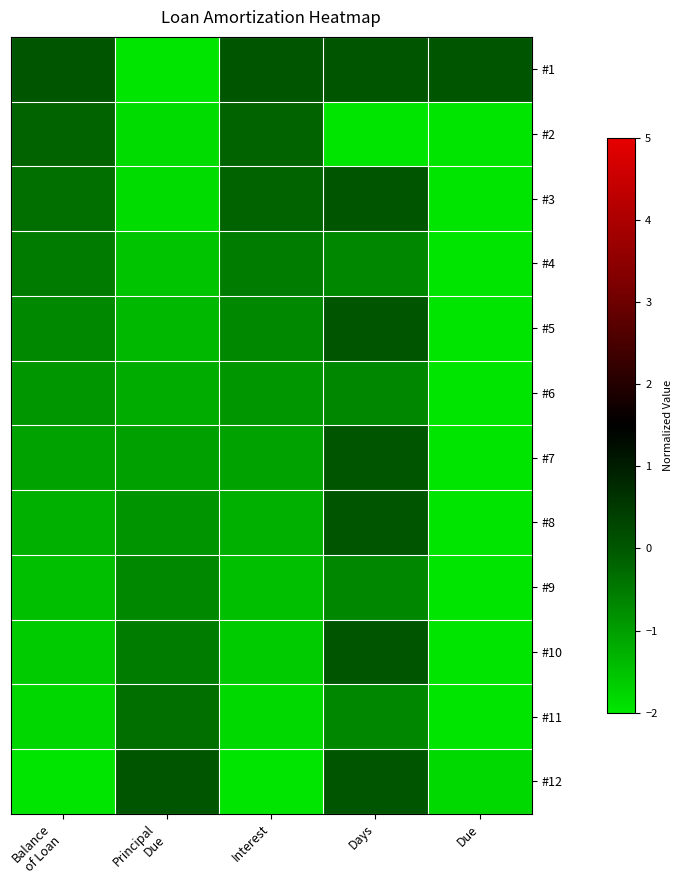

How many data points does each series have?

5